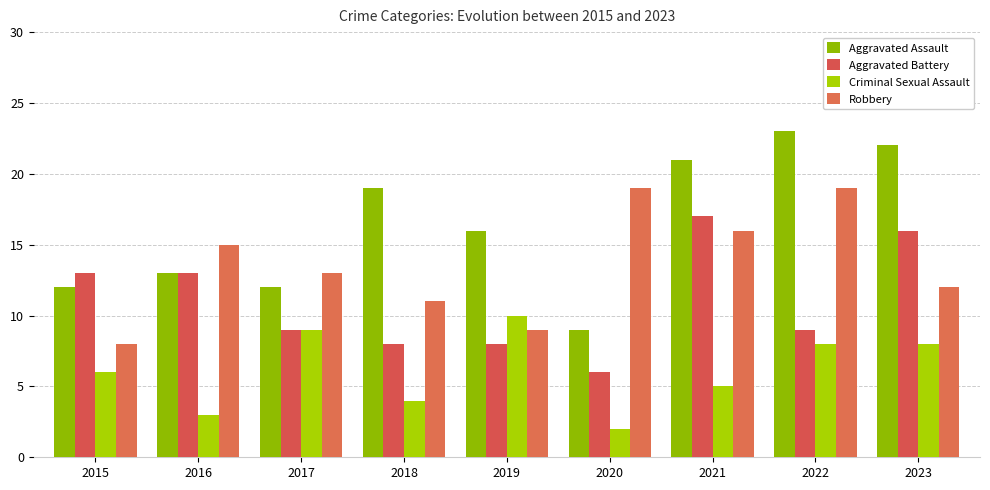

The value of Robbery at 2020 is 19. True or false?

True